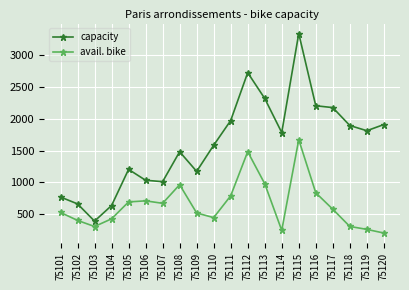

What is the total value across all series at 75105?

1894